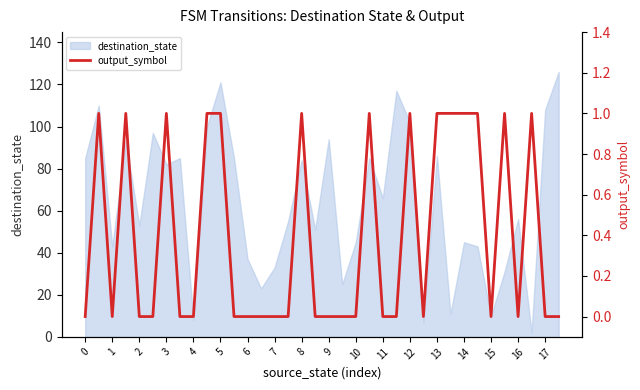

What is the maximum value for destination_state?

126